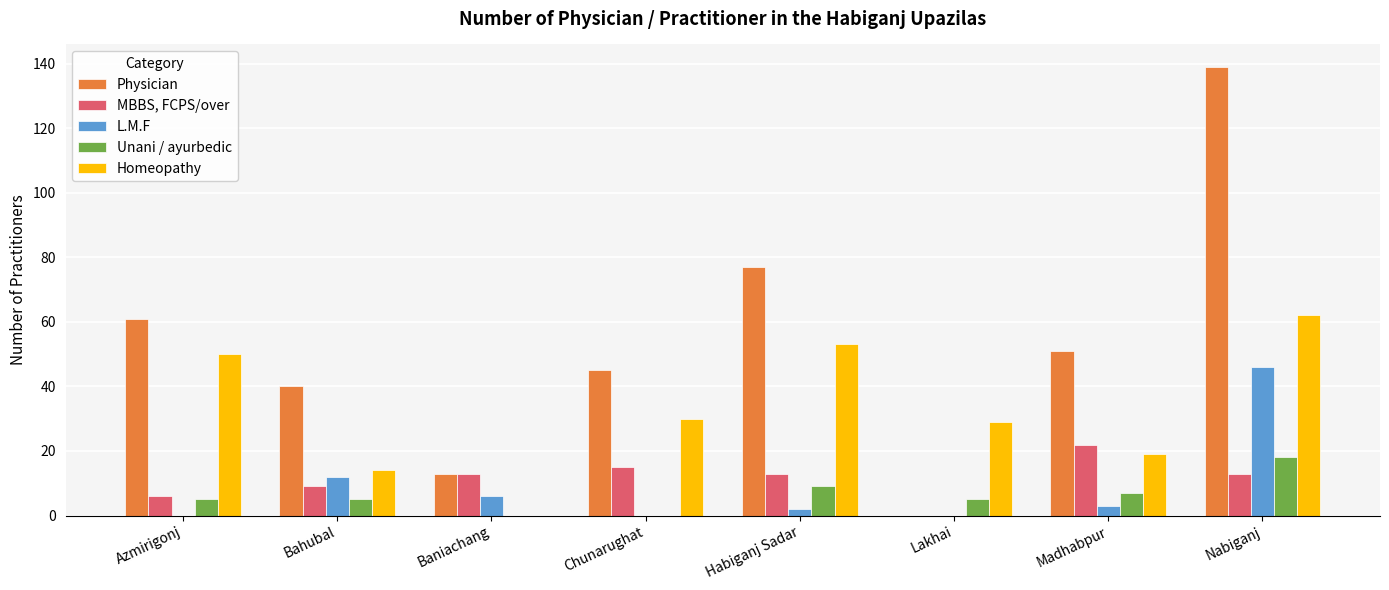

At which category is the sum across all series the highest?

Nabiganj